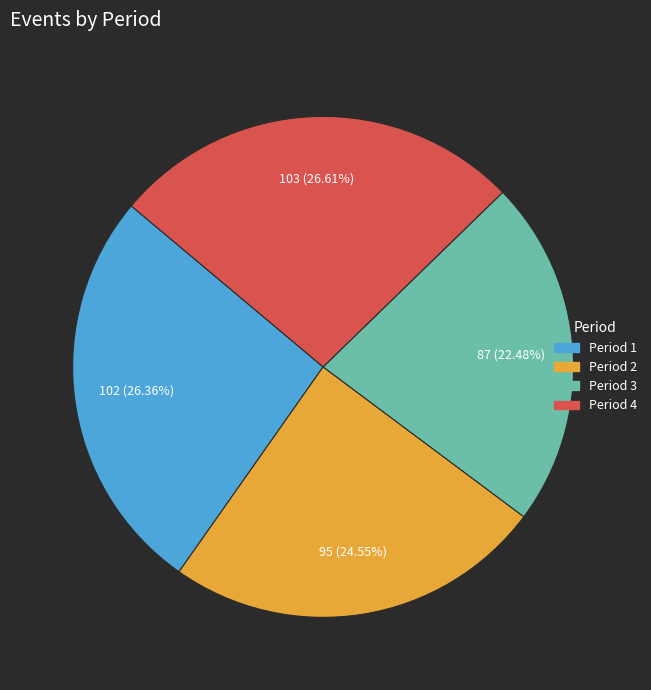

Approximately how many times larger is the value at Period 4 compared to Period 3?

1.2